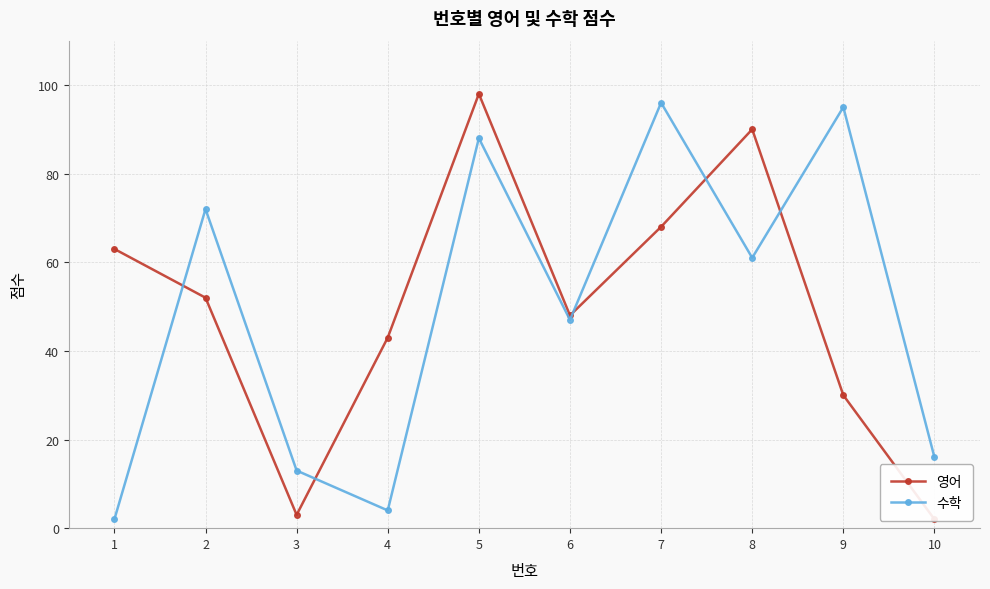

What is the total value across all series at 7?

164